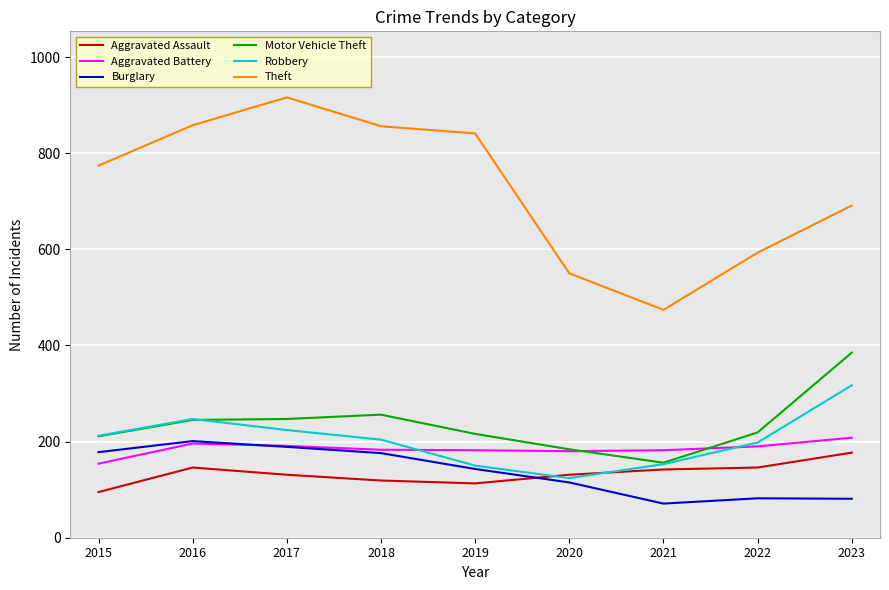

What is the spread (max minus min) of values at 2020?

435